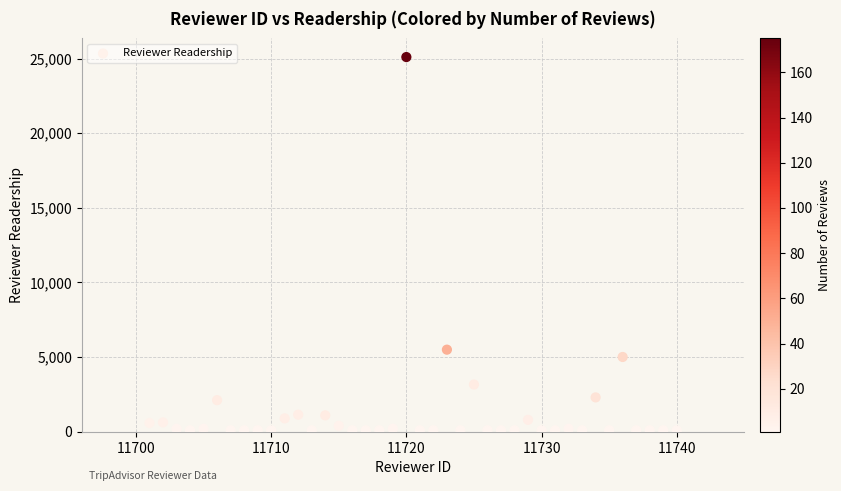

What is the range of X values (max minus min)?

39